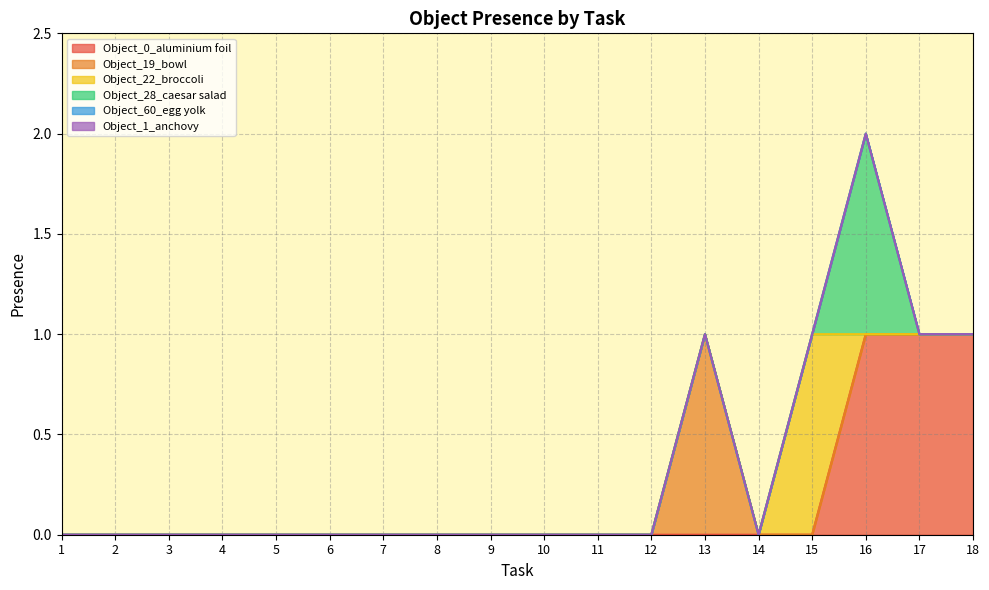

True or false: Object_28_caesar salad has more than 1 points higher than both neighbors.

False